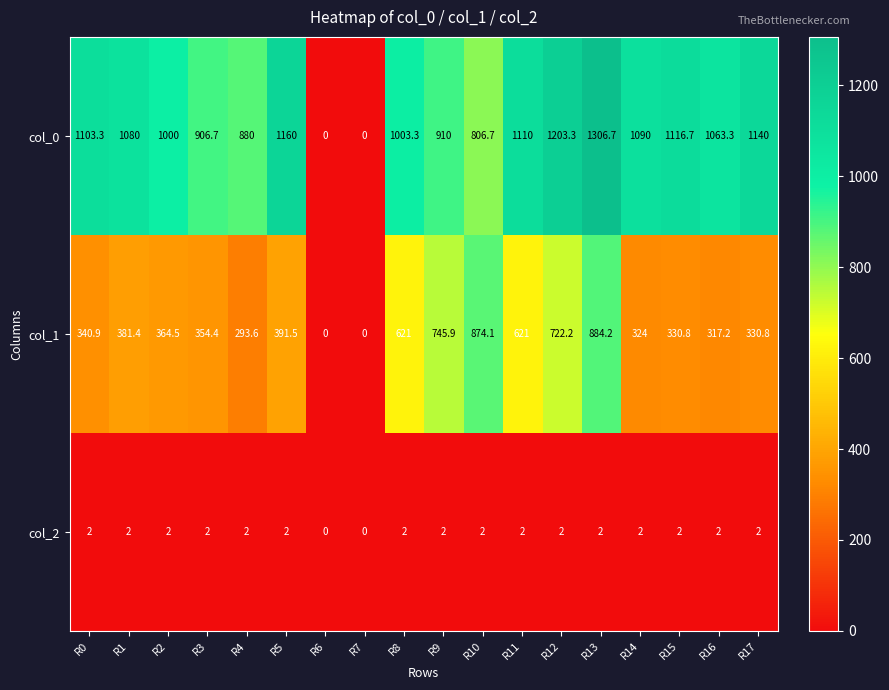

What is the maximum value for col_0?

1306.7